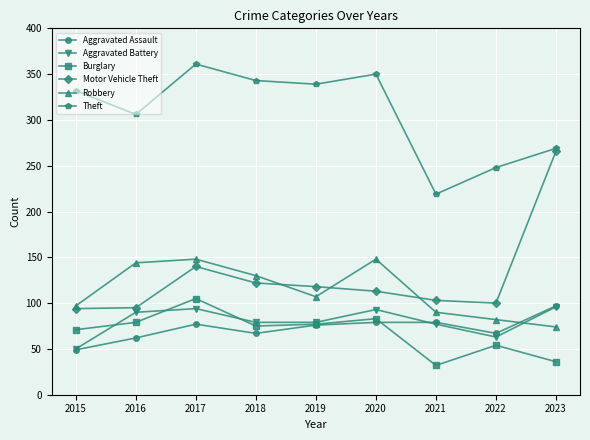

Which label corresponds to the largest value in the chart?

2017